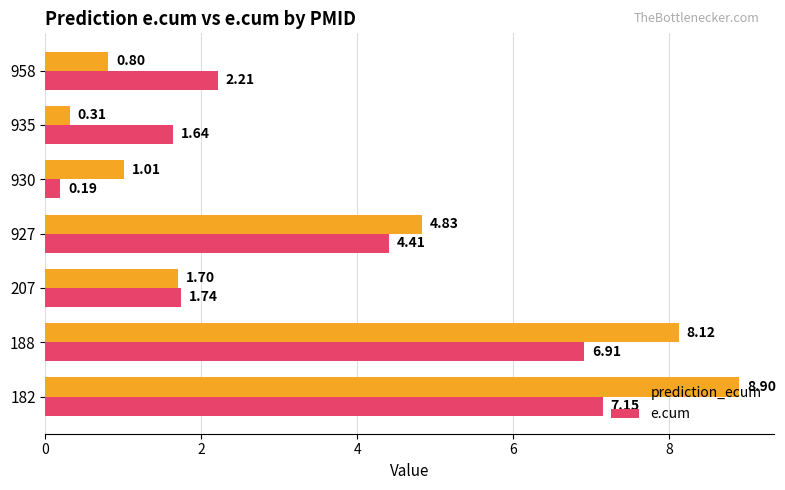

At 927, list the series in order from largest to smallest.

prediction_ecum, e.cum